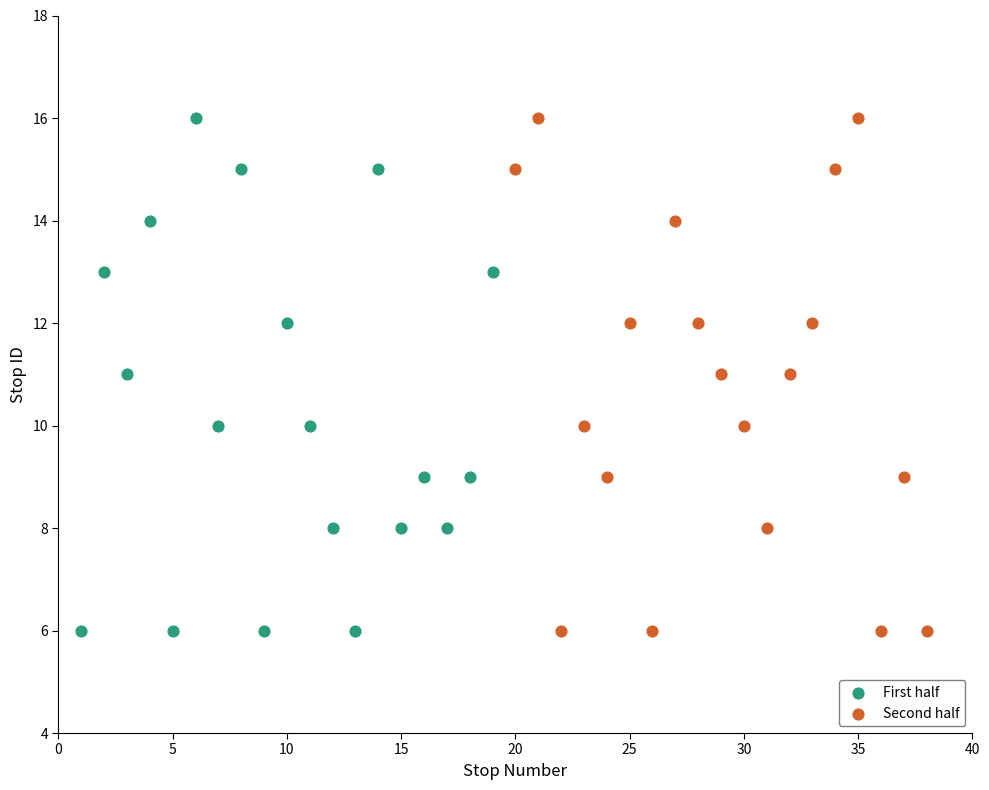

What are all the series names shown in the legend?

First half, Second half